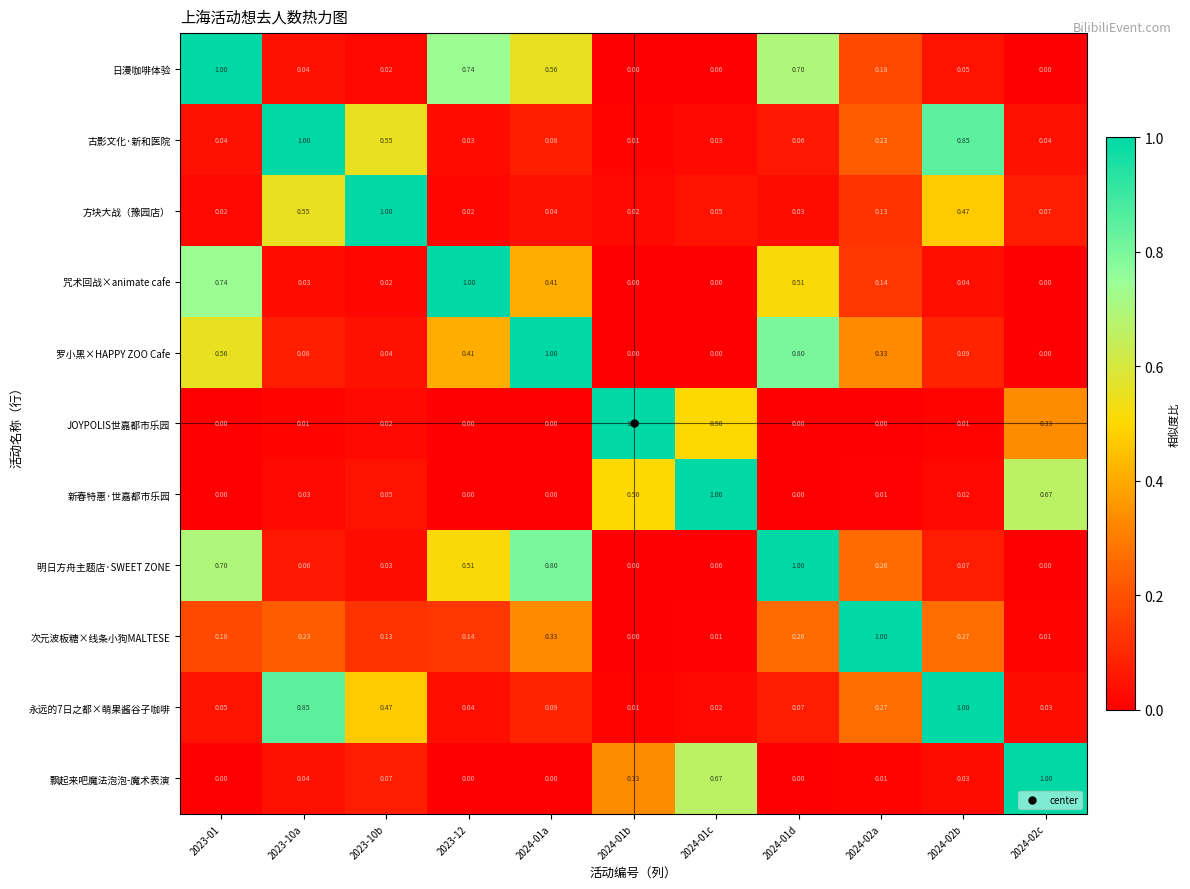

Is the value of 咒术回战×animate cafe at 2024-01b greater than the value of 方块大战（豫园店） at 2024-01c?

No